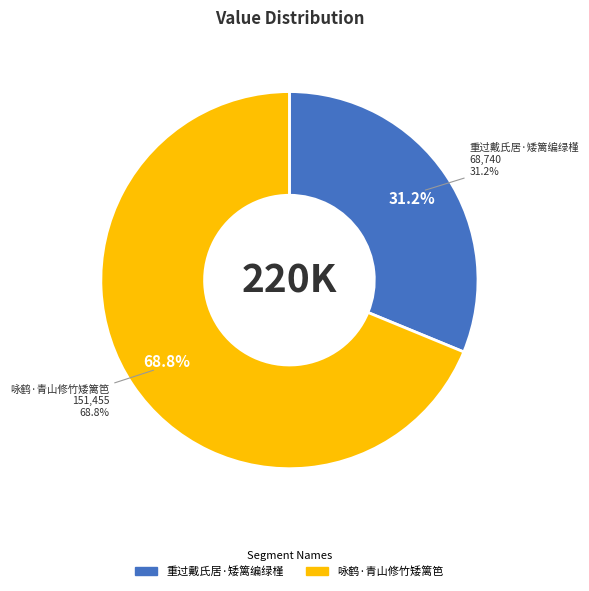

Is it true that 重过戴氏居·矮篱编绿槿 is 31% of the pie?

True